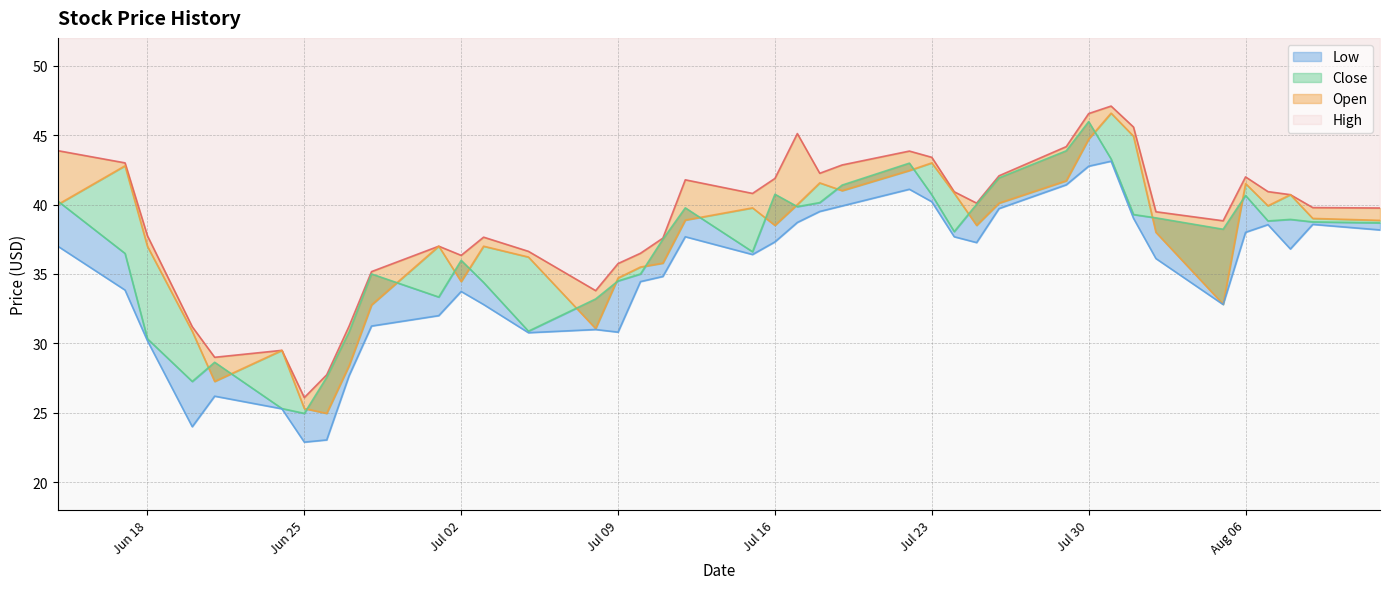

In Close, how many points are higher than both neighbors (excluding endpoints)?

9